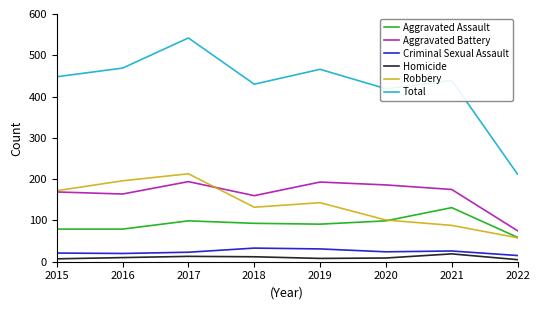

In Aggravated Battery, how many points are higher than both neighbors (excluding endpoints)?

2